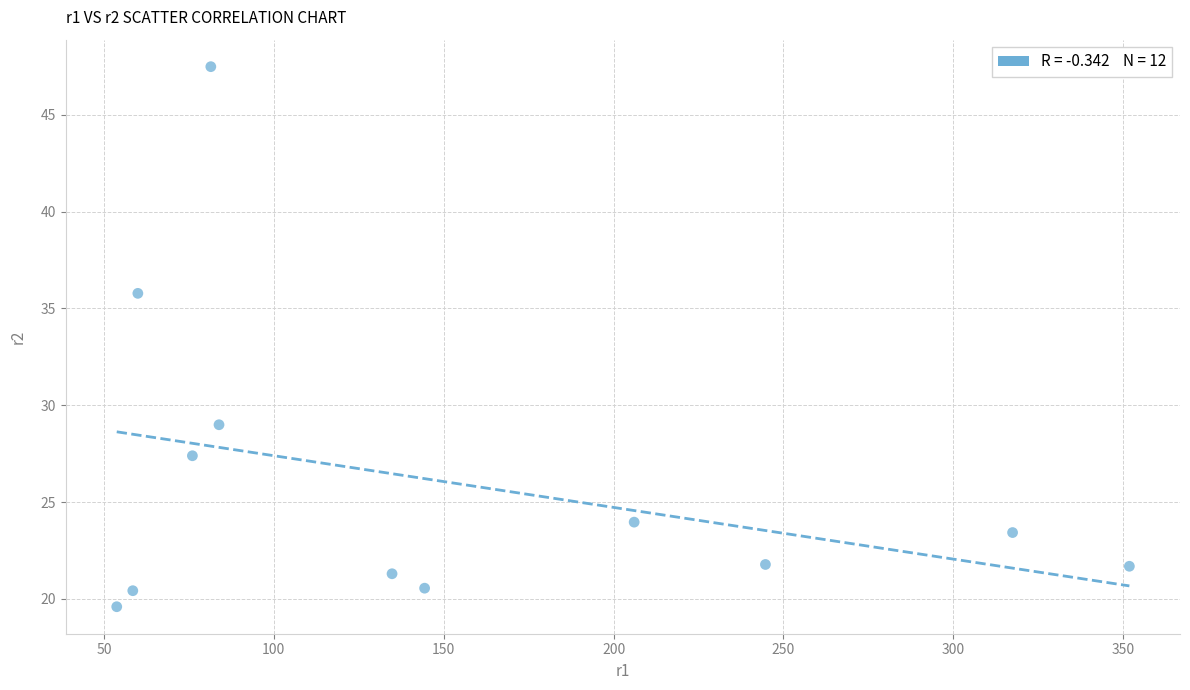

What Y value in the scatter plot is closest to 33?

35.8